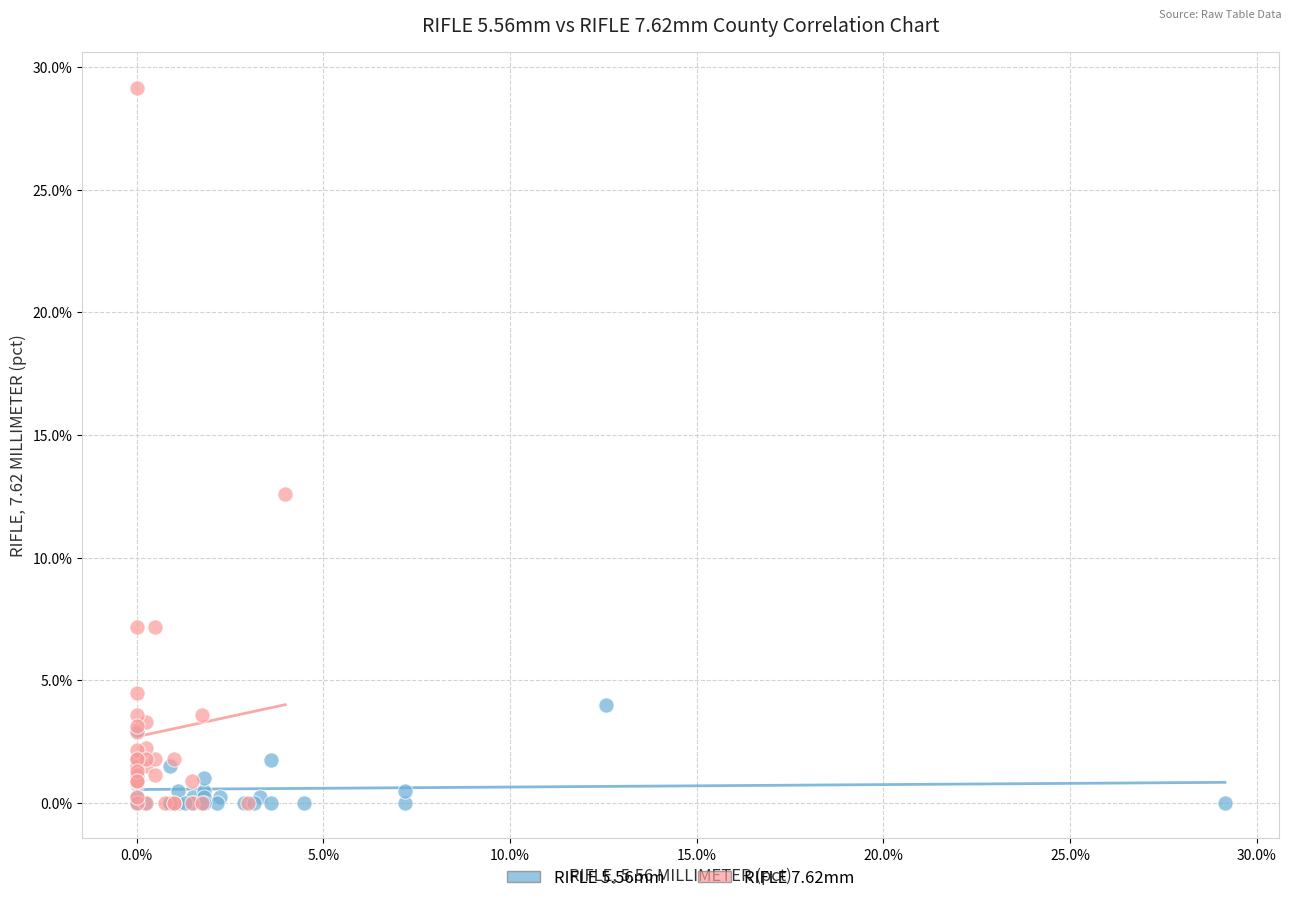

Which series contains the highest Y value?

RIFLE 7.62mm